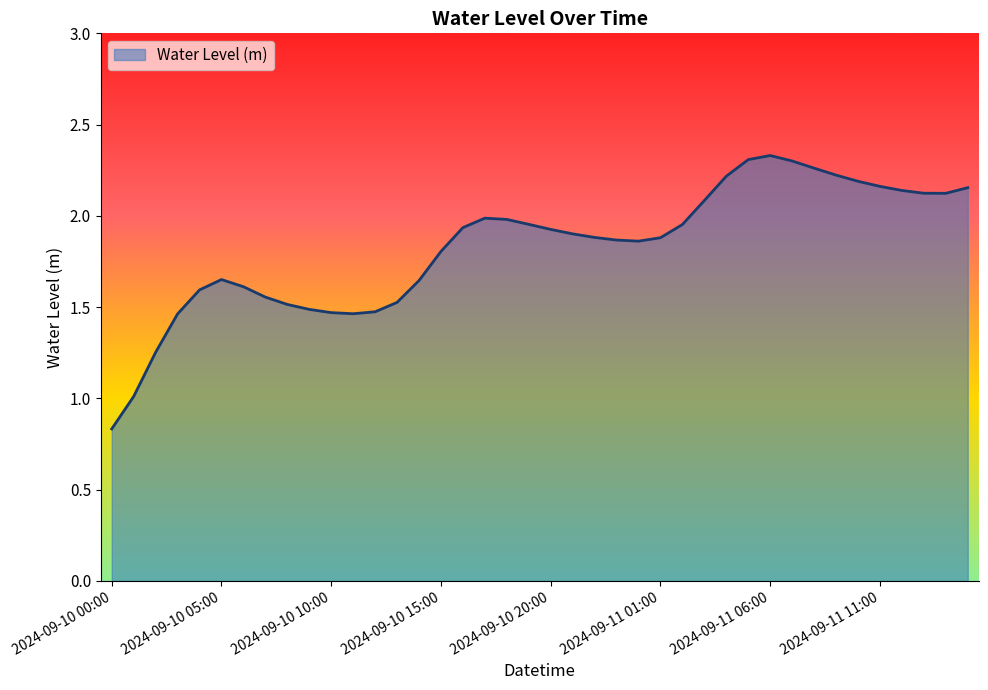

At which label does the data first exceed 1?

2024-09-10 01:00